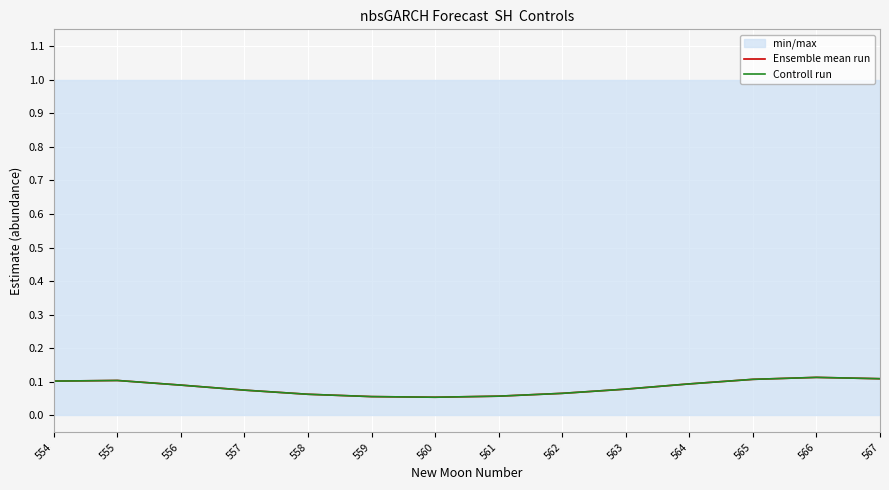

Which category has the lowest value in the Controll run series?

560